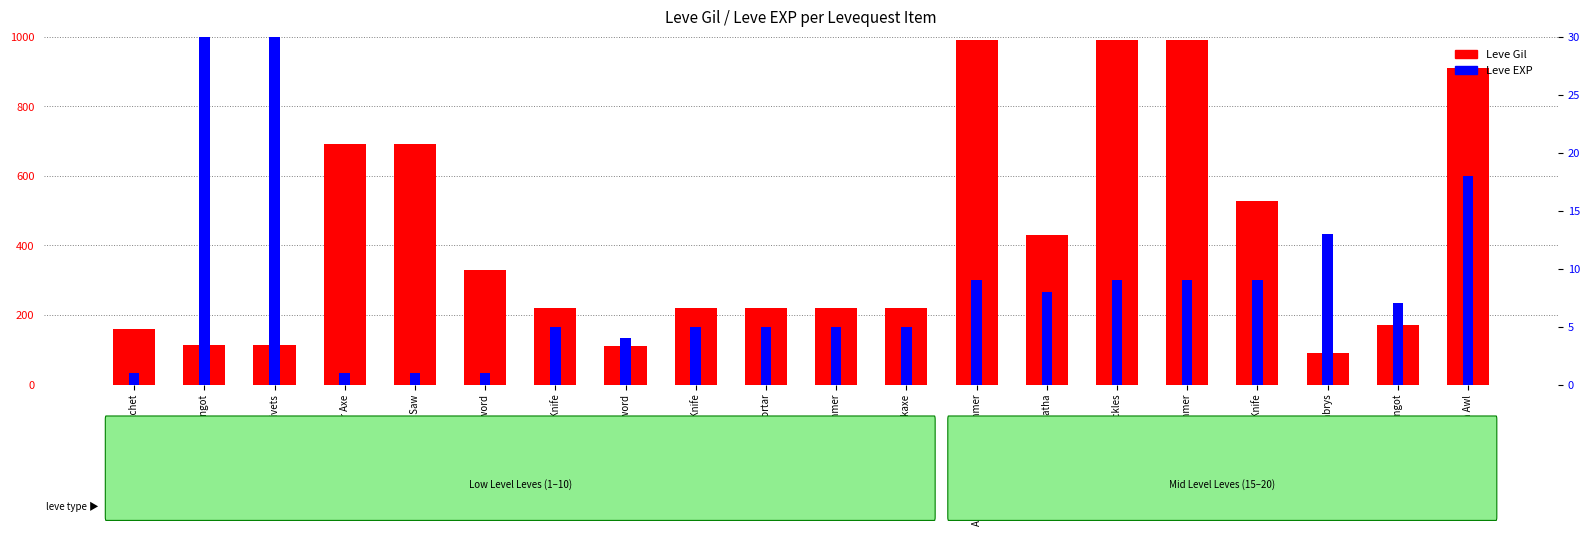

What is the spread (max minus min) of values at Brass Head Knife?

520